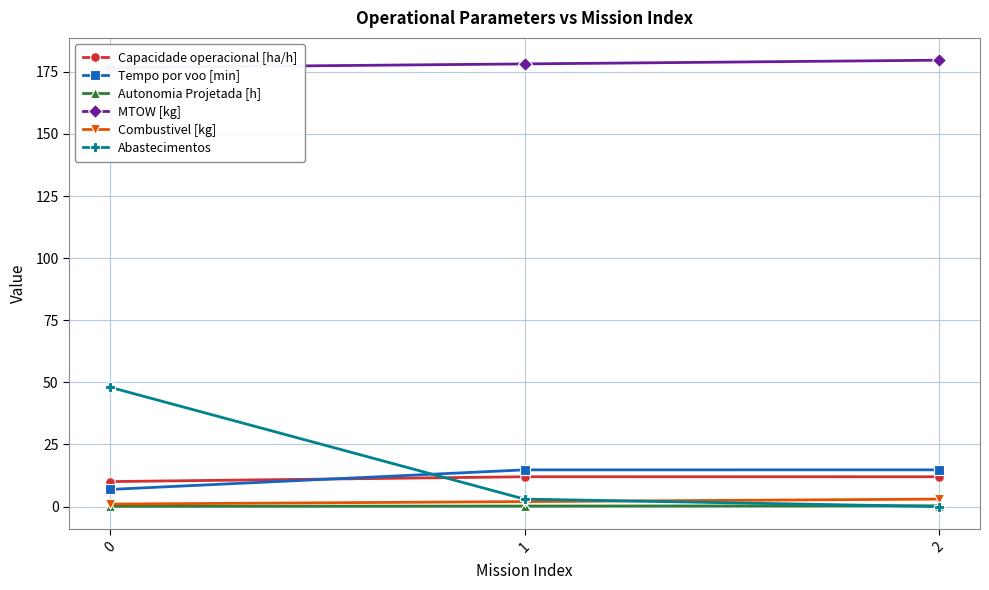

Which series has the largest total across all categories?

MTOW [kg]